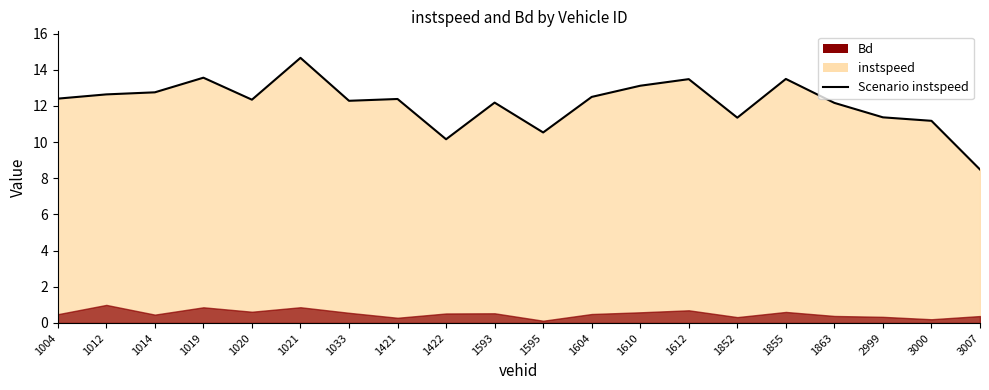

Does the chart have visible grid lines?

No